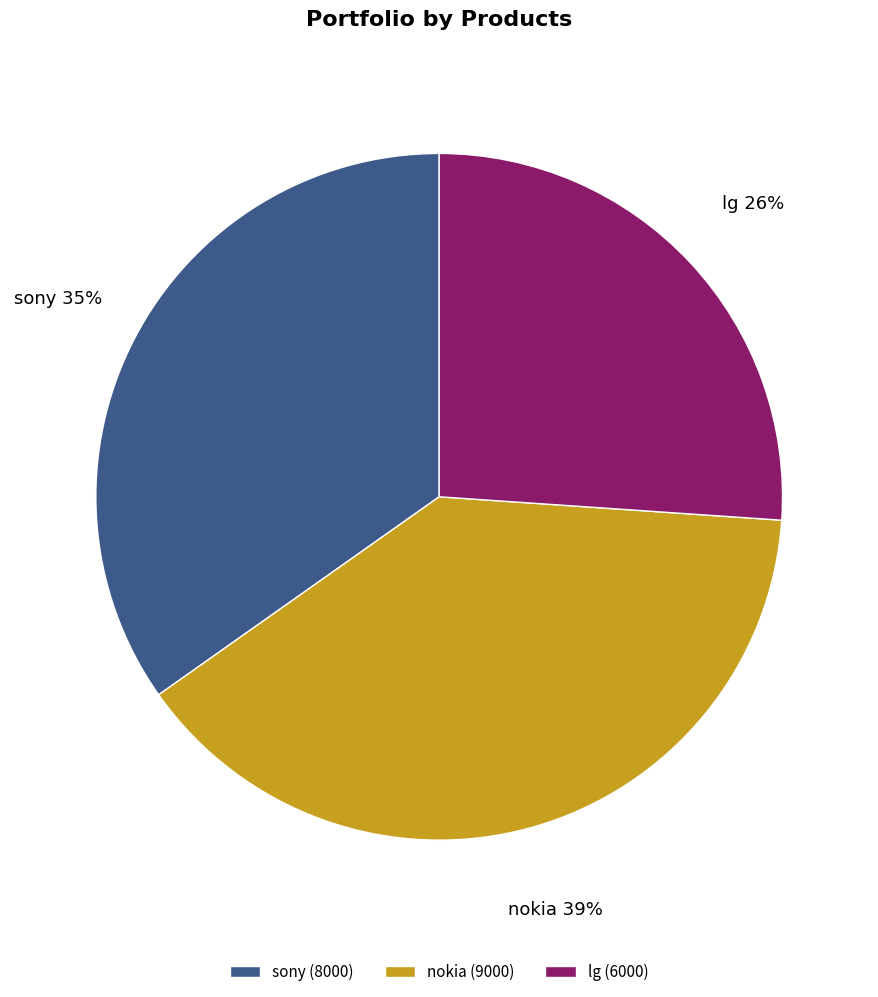

To the nearest percent, what percentage of the pie is sony?

35%